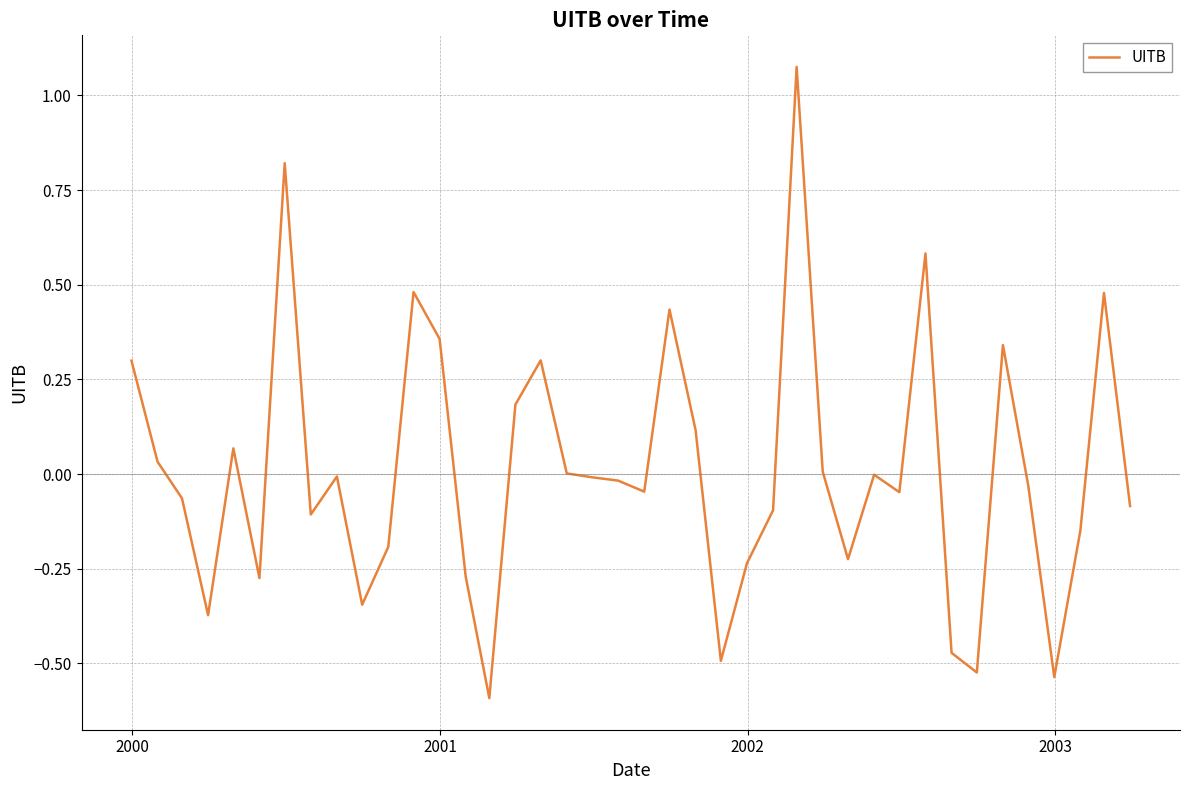

What is the difference between the maximum and second lowest values?

1.6